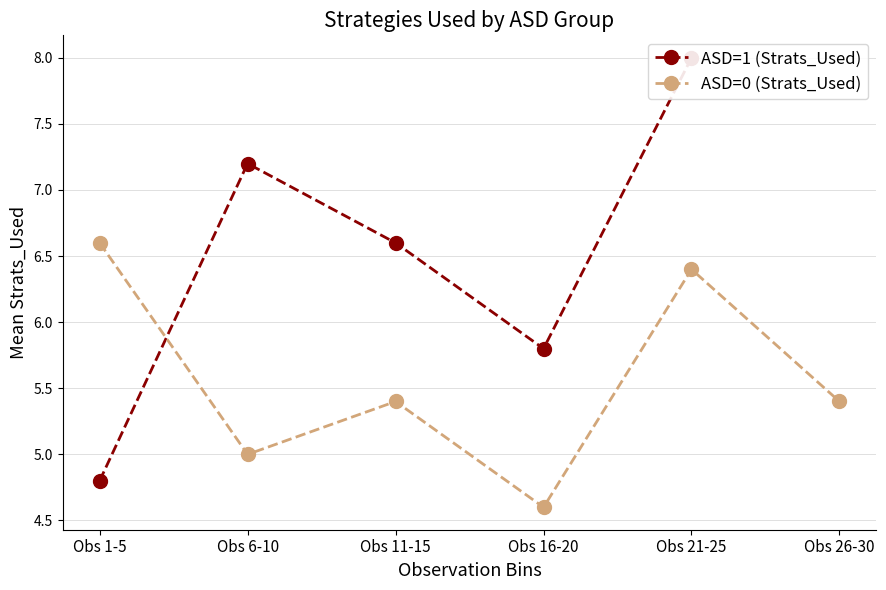

Which series has the widest spread of values?

ASD=1 (Strats_Used)